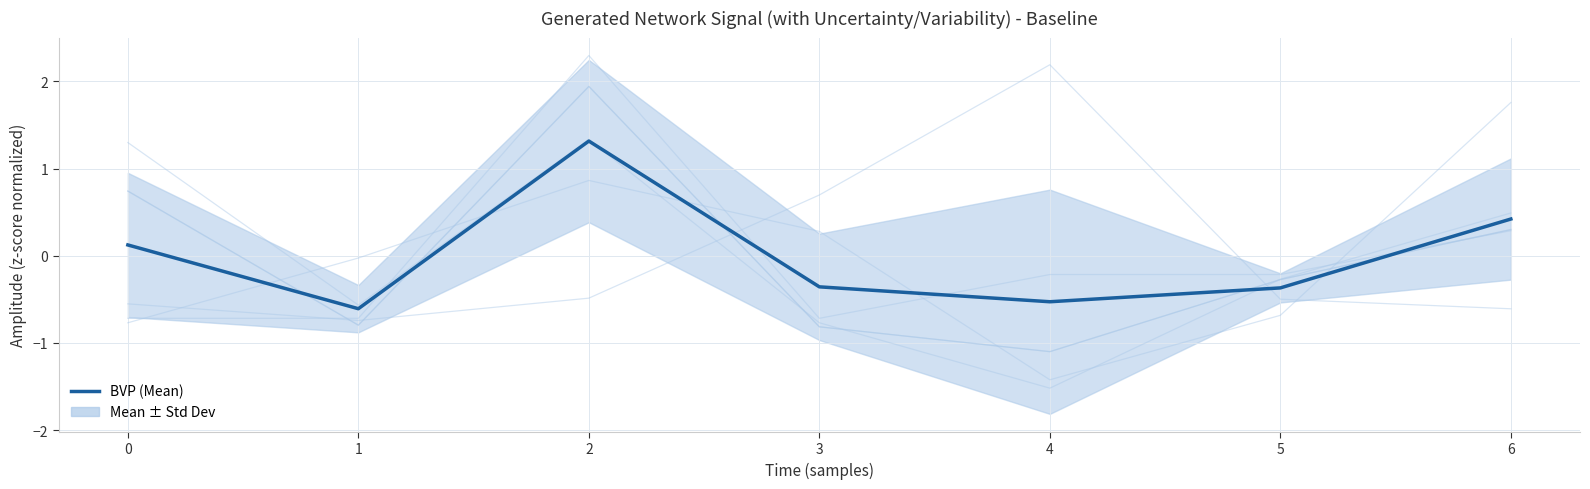

Which has a higher value, 6 or 2?

2